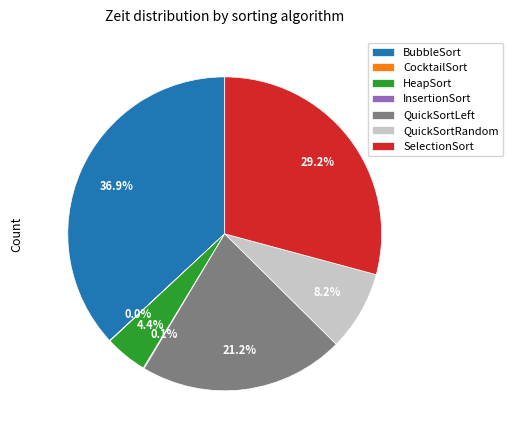

To the nearest percent, what is the average slice percentage?

14%